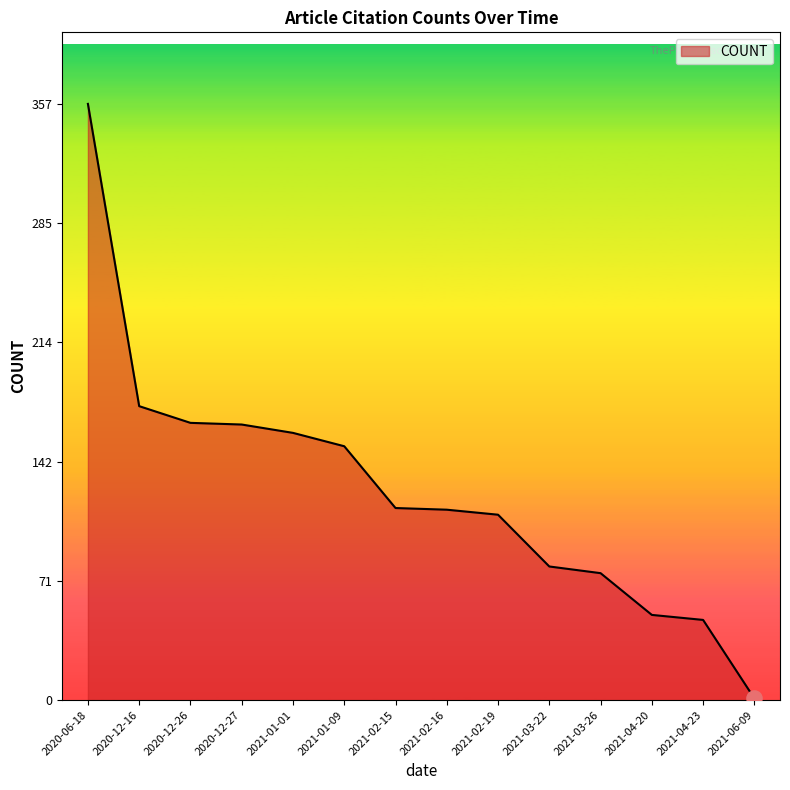

What is the change in value from 2020-12-26 to 2021-06-09?

-165